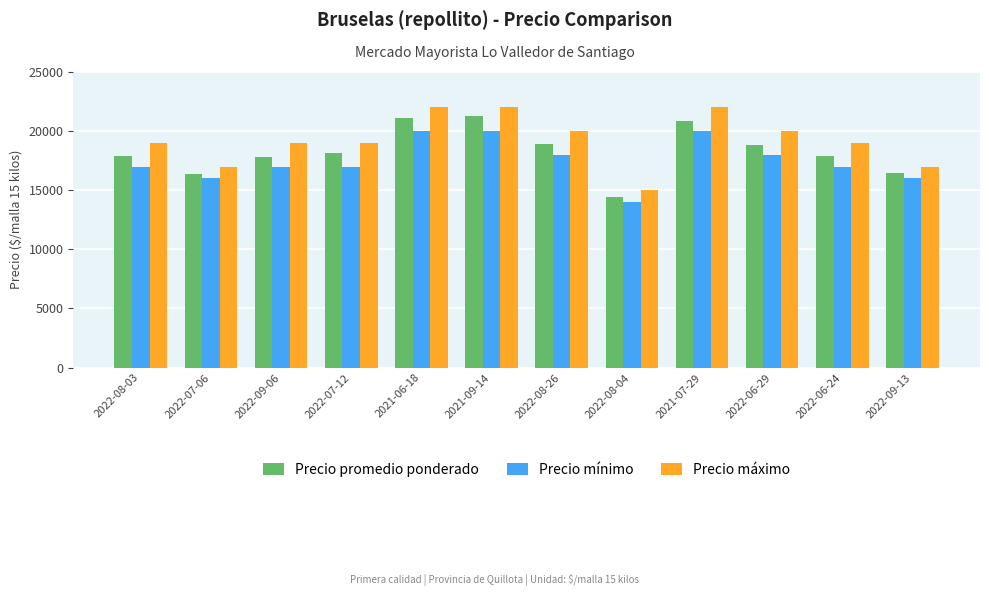

How many distinct data groups are displayed?

3